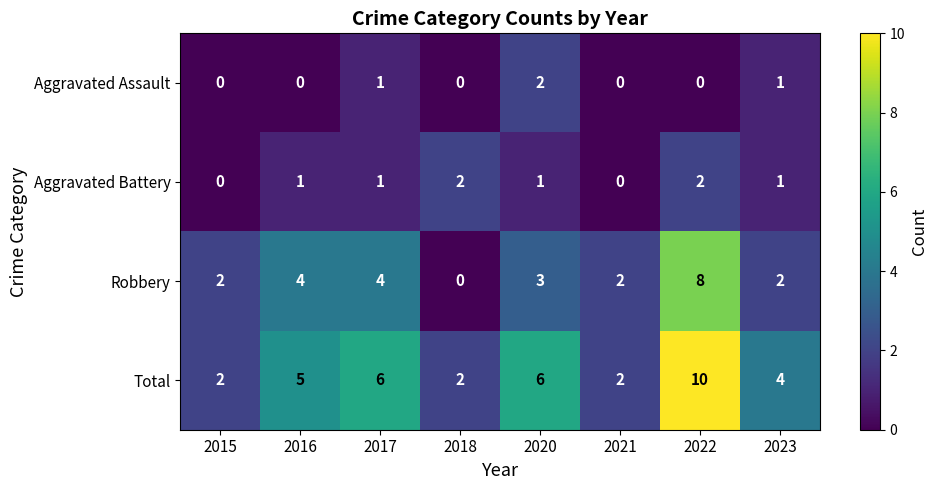

What is the difference between the highest and lowest values at 2017?

5